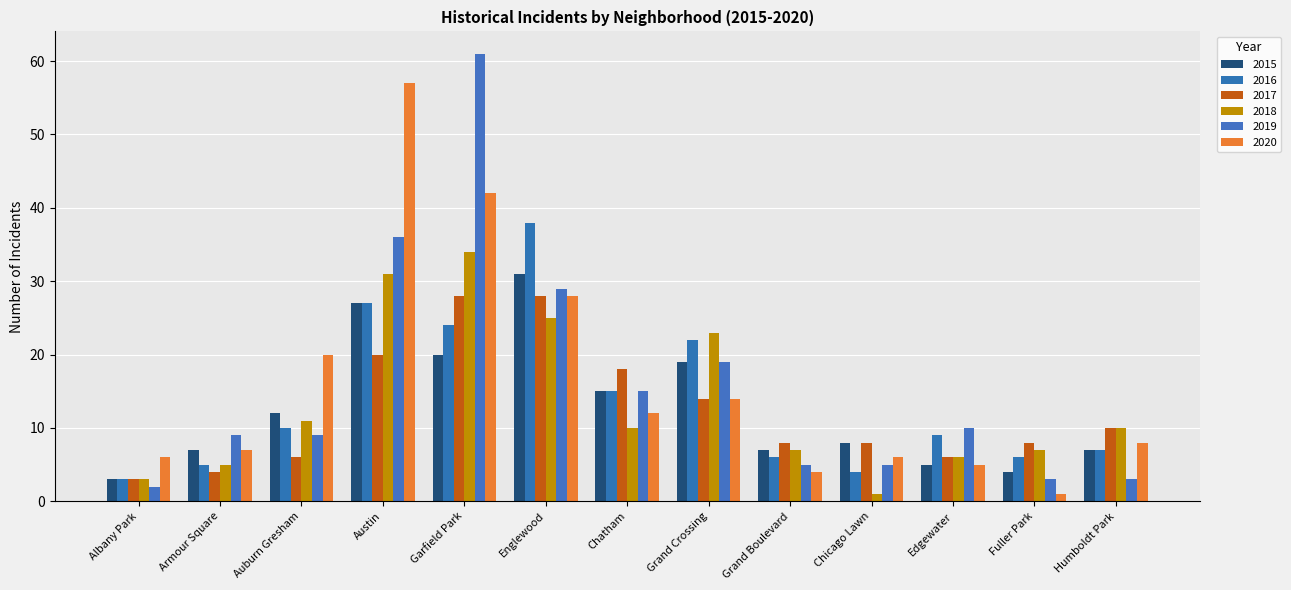

Reading left to right, what are all the values shown in this chart?

2015: Albany Park=3	Armour Square=7	Auburn Gresham=12	Austin=27	Garfield Park=20	Englewood=31	Chatham=15	Grand Crossing=19	Grand Boulevard=7	Chicago Lawn=8	Edgewater=5	Fuller Park=4	Humboldt Park=7
2016: Albany Park=3	Armour Square=5	Auburn Gresham=10	Austin=27	Garfield Park=24	Englewood=38	Chatham=15	Grand Crossing=22	Grand Boulevard=6	Chicago Lawn=4	Edgewater=9	Fuller Park=6	Humboldt Park=7
2017: Albany Park=3	Armour Square=4	Auburn Gresham=6	Austin=20	Garfield Park=28	Englewood=28	Chatham=18	Grand Crossing=14	Grand Boulevard=8	Chicago Lawn=8	Edgewater=6	Fuller Park=8	Humboldt Park=10
2018: Albany Park=3	Armour Square=5	Auburn Gresham=11	Austin=31	Garfield Park=34	Englewood=25	Chatham=10	Grand Crossing=23	Grand Boulevard=7	Chicago Lawn=1	Edgewater=6	Fuller Park=7	Humboldt Park=10
2019: Albany Park=2	Armour Square=9	Auburn Gresham=9	Austin=36	Garfield Park=61	Englewood=29	Chatham=15	Grand Crossing=19	Grand Boulevard=5	Chicago Lawn=5	Edgewater=10	Fuller Park=3	Humboldt Park=3
2020: Albany Park=6	Armour Square=7	Auburn Gresham=20	Austin=57	Garfield Park=42	Englewood=28	Chatham=12	Grand Crossing=14	Grand Boulevard=4	Chicago Lawn=6	Edgewater=5	Fuller Park=1	Humboldt Park=8